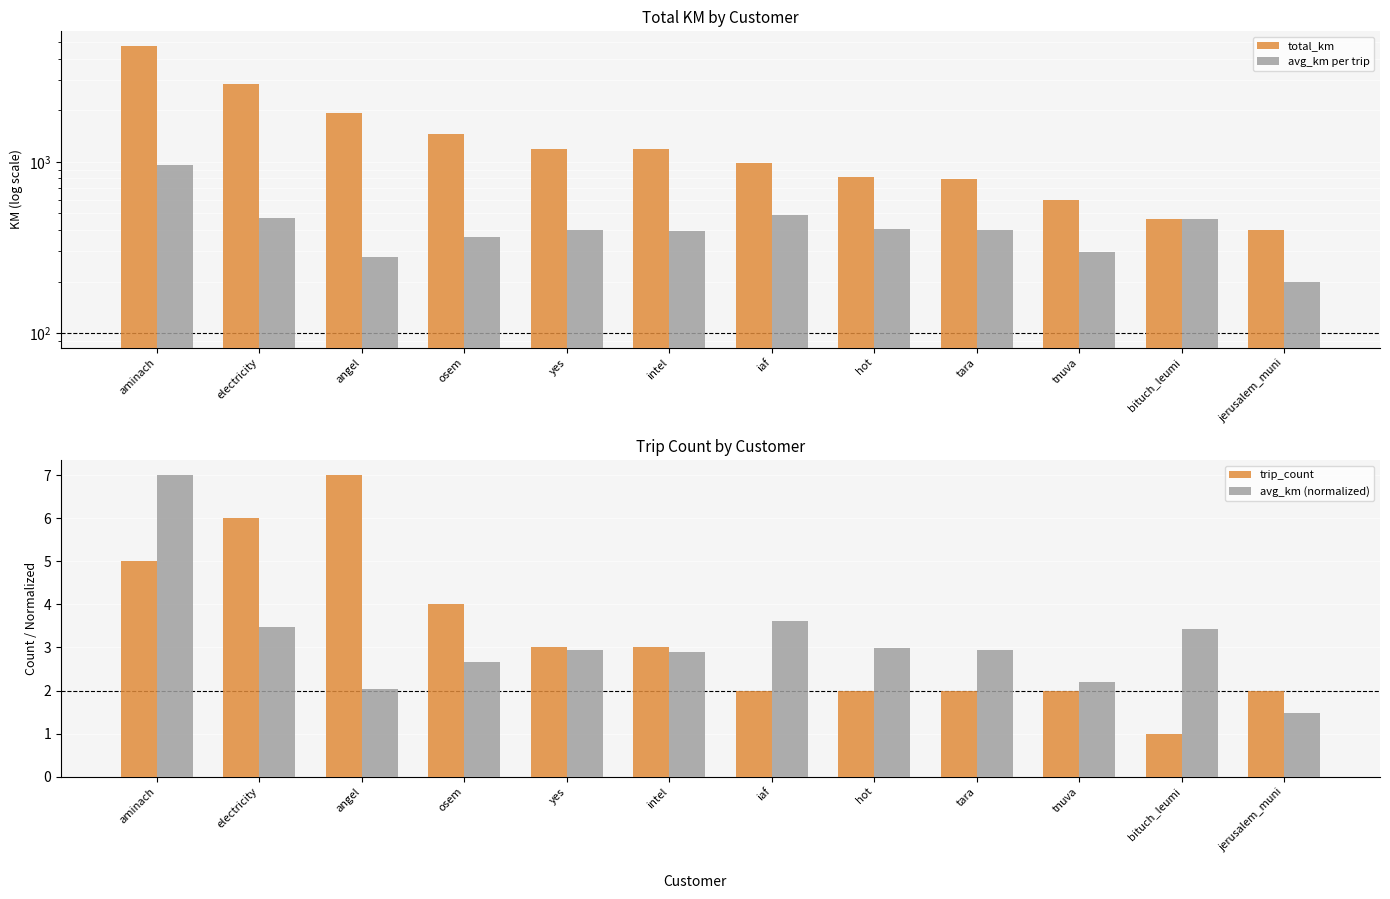

At which label is trip_count closest to 4?

osem